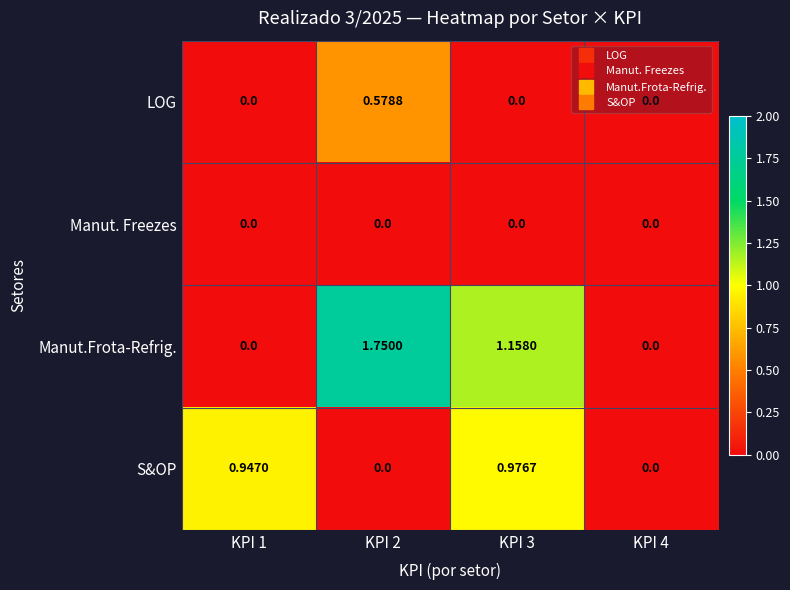

List the series in order of their peak value, lowest first.

Manut. Freezes, LOG, S&OP, Manut.Frota-Refrig.